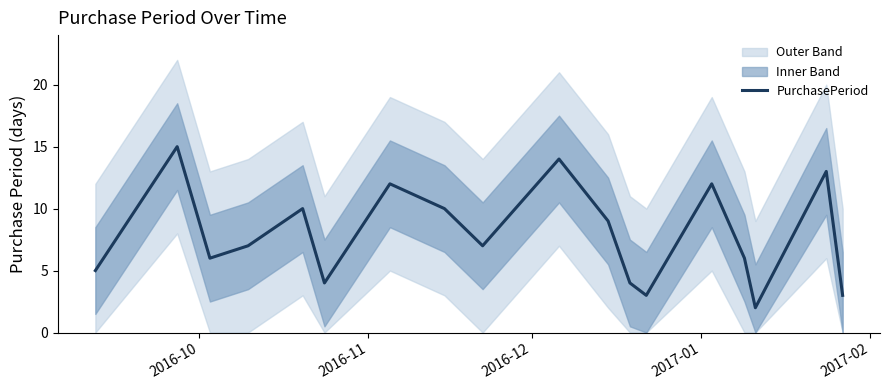

What is the value of the 4th point from the left?

7